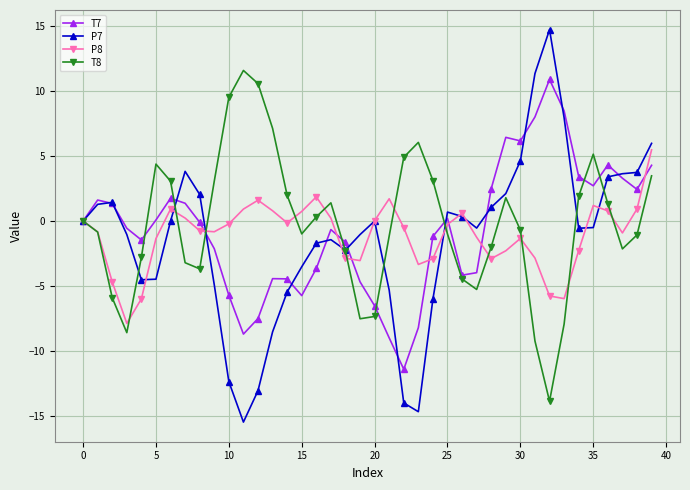

Which series has the largest range (max minus min)?

P7